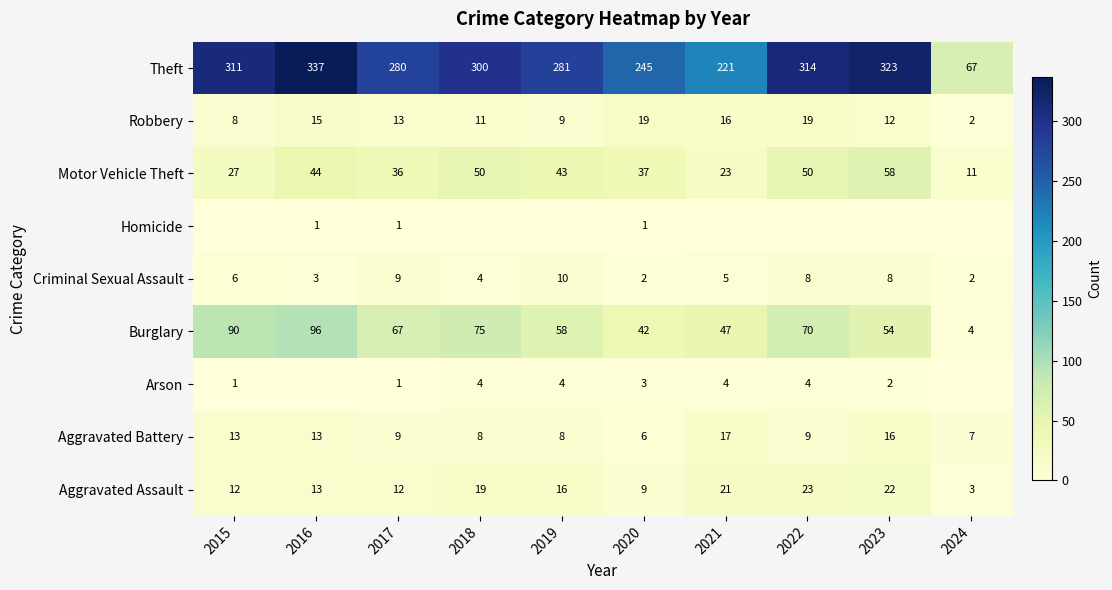

What is the difference between the highest and lowest values at 2017?

279